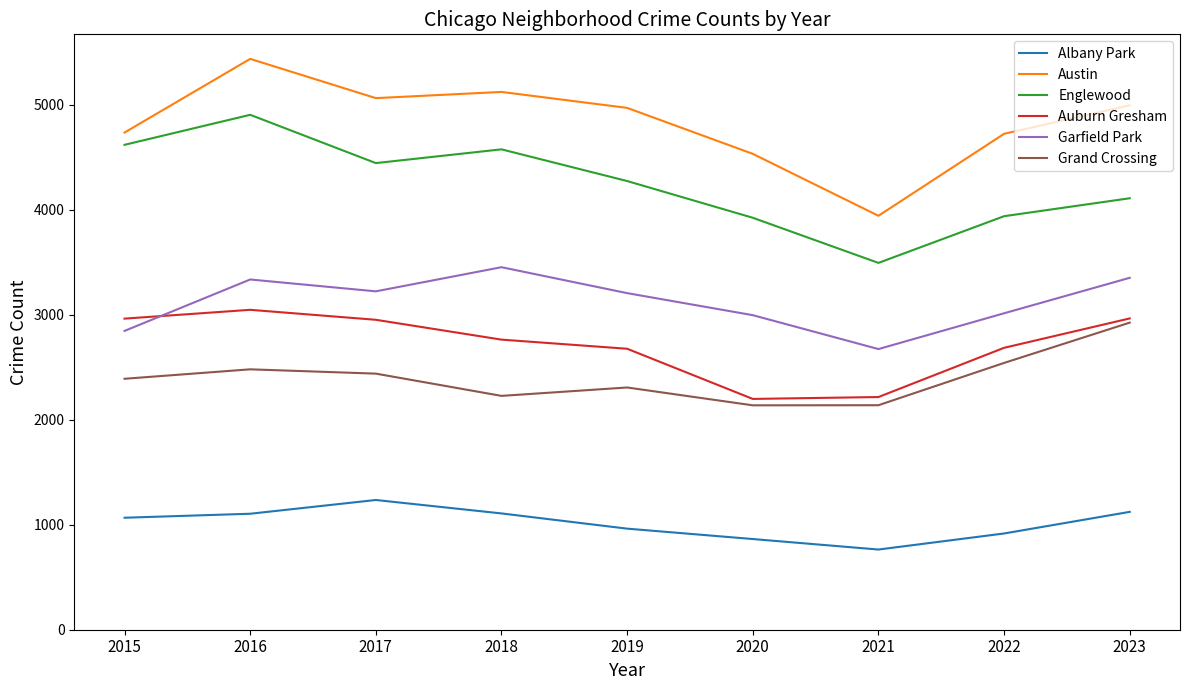

Rank the series at 2017 from highest to lowest value.

Austin, Englewood, Garfield Park, Auburn Gresham, Grand Crossing, Albany Park